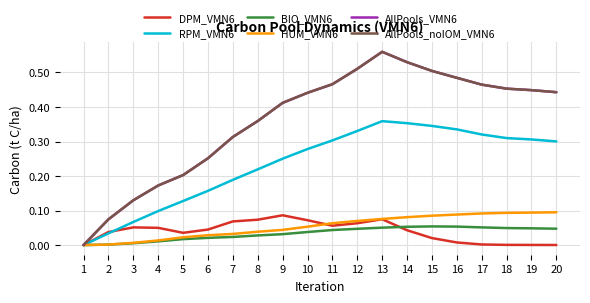

Does the chart display data point markers on the line(s)?

No